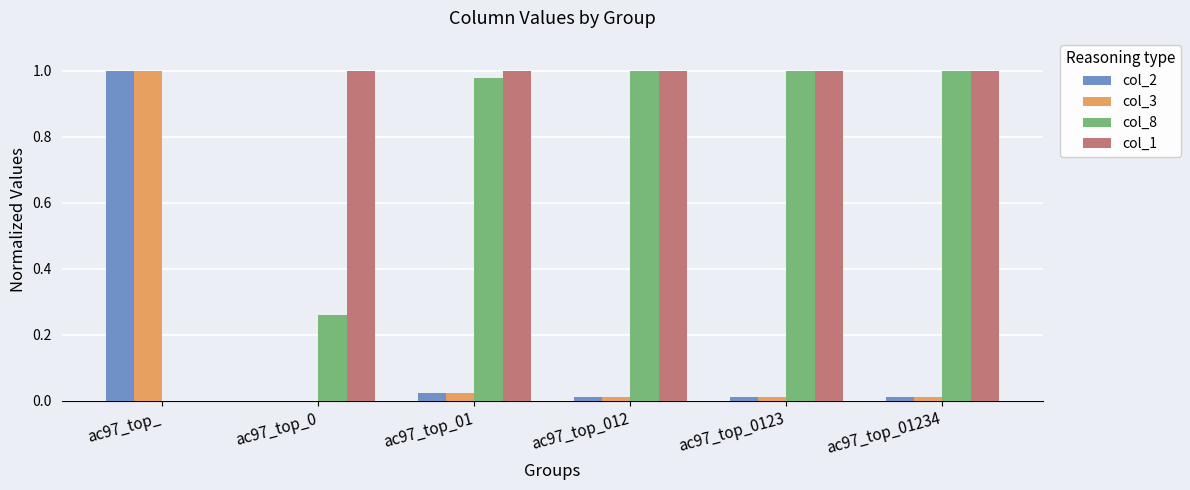

The value of col_2 at ac97_top_0 is 0.0. True or false?

True